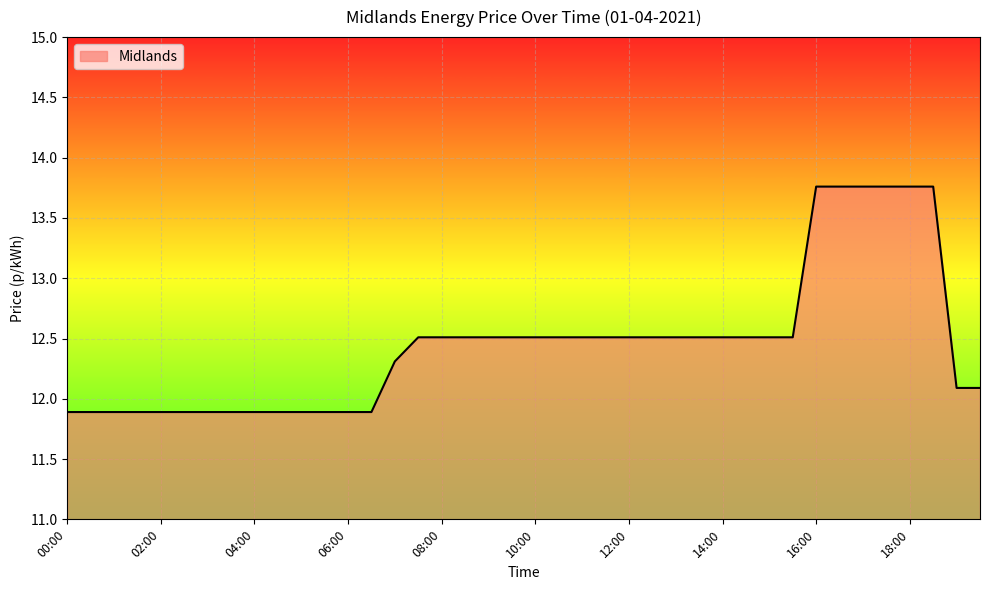

What is the minimum value shown in the chart?

11.9